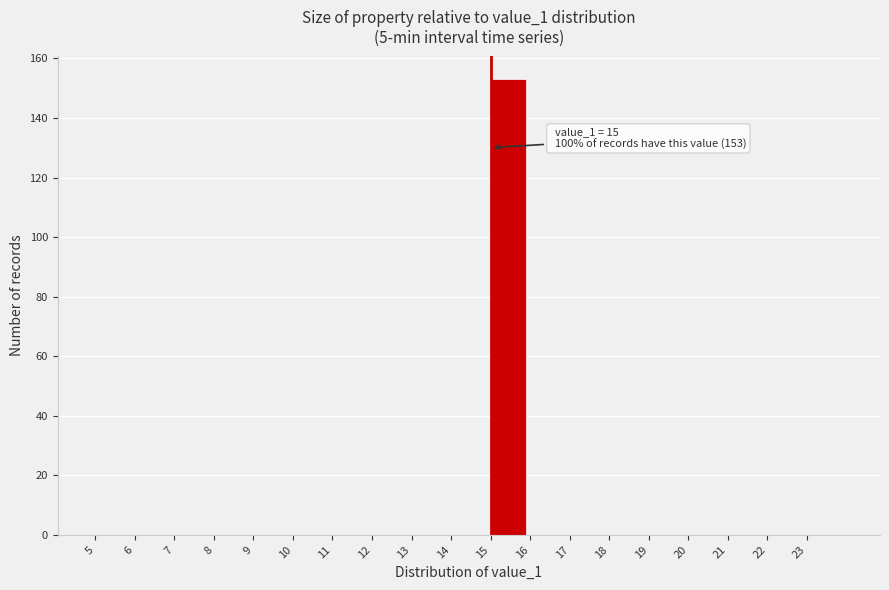

Over which range of the x-axis is the bar tallest?

15 to 16